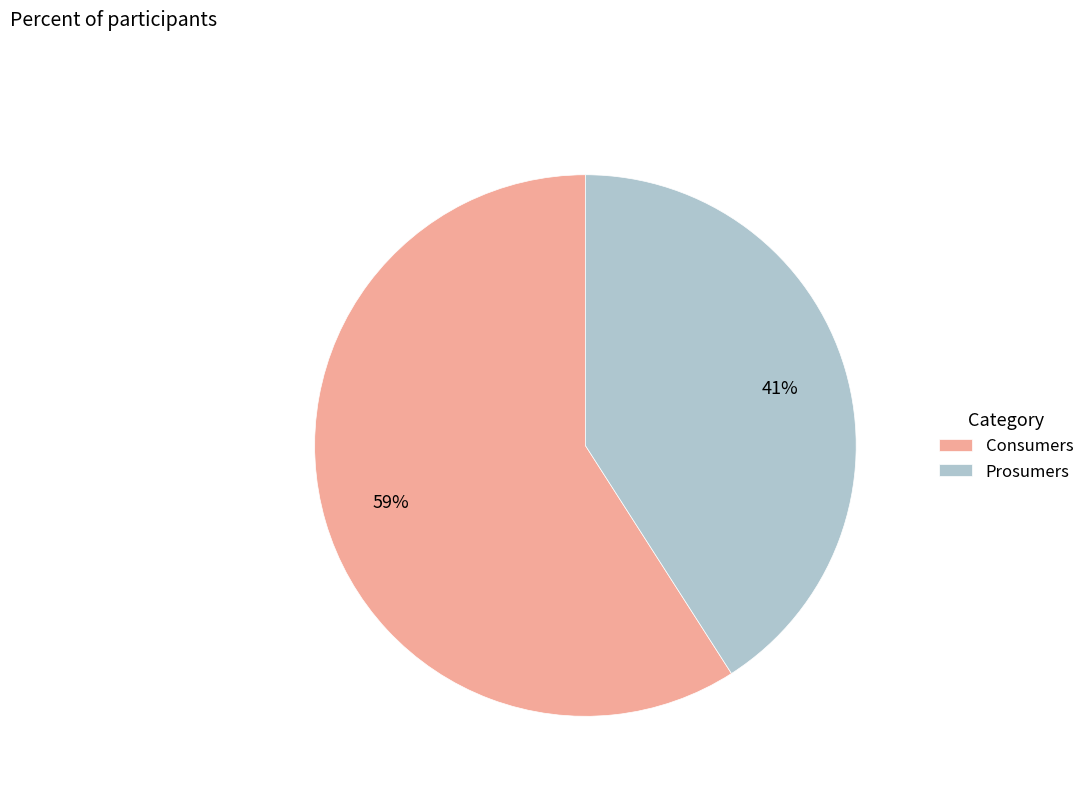

Which slice is the smallest?

Prosumers